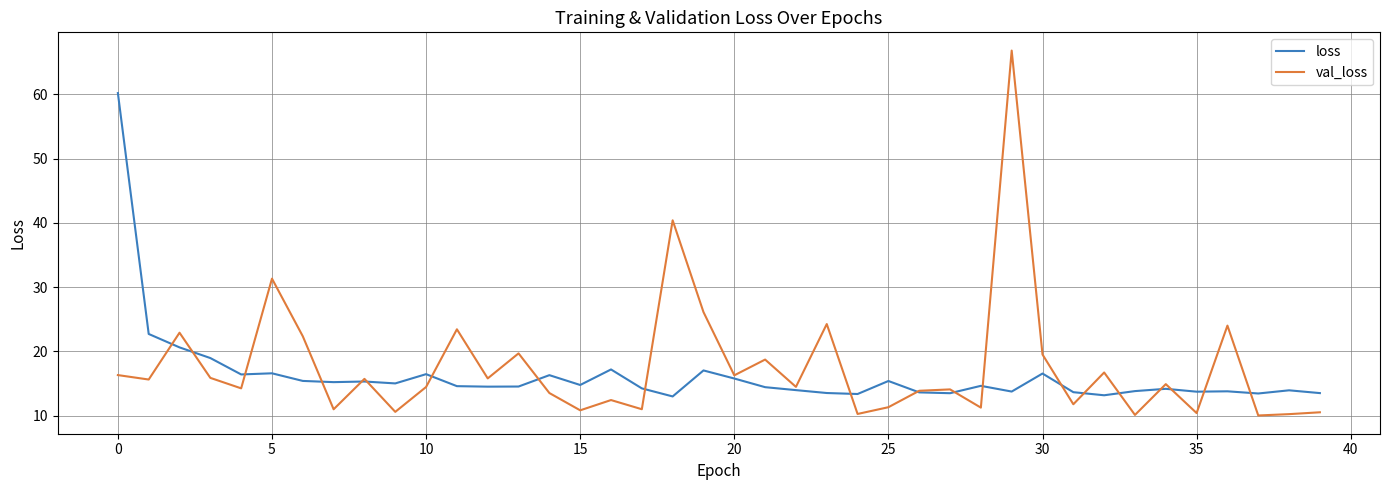

What is the maximum value shown in the chart?

66.8